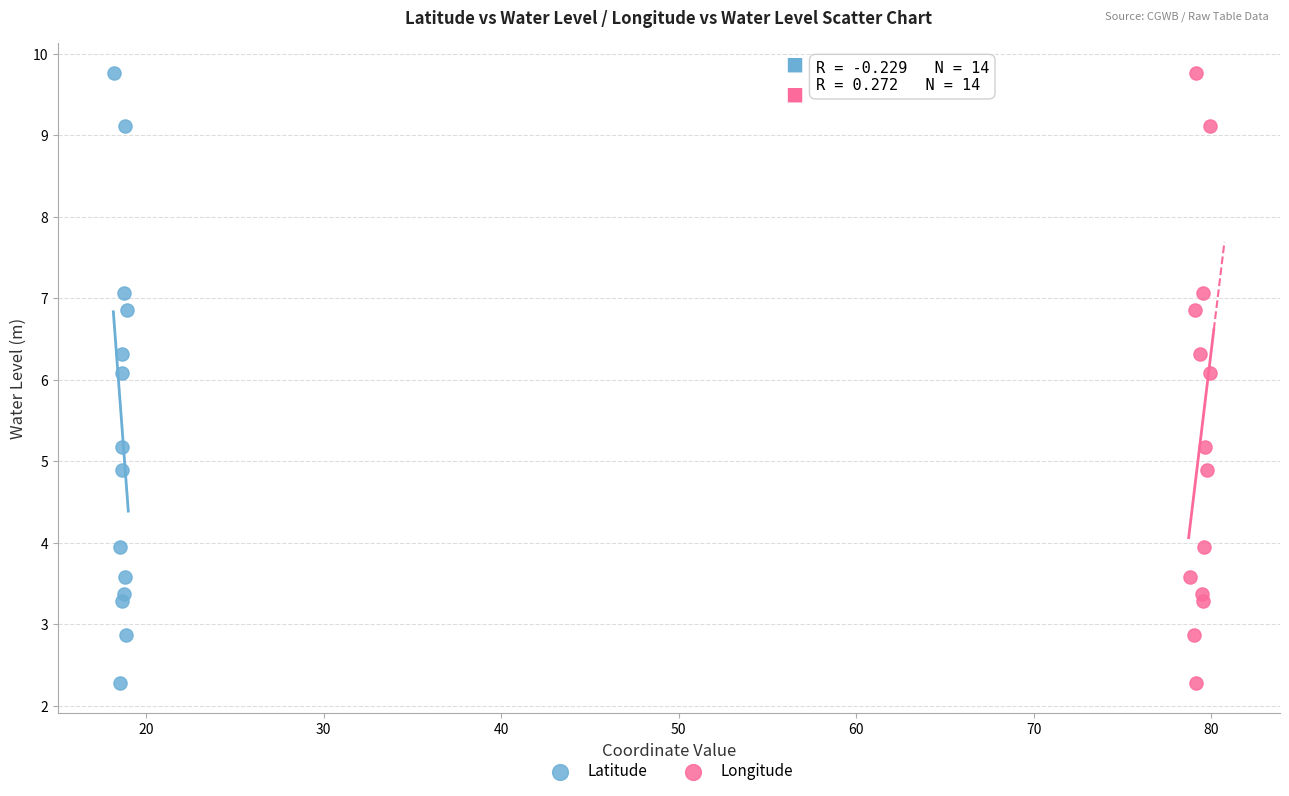

What are all the series names shown in the legend?

Latitude, Longitude